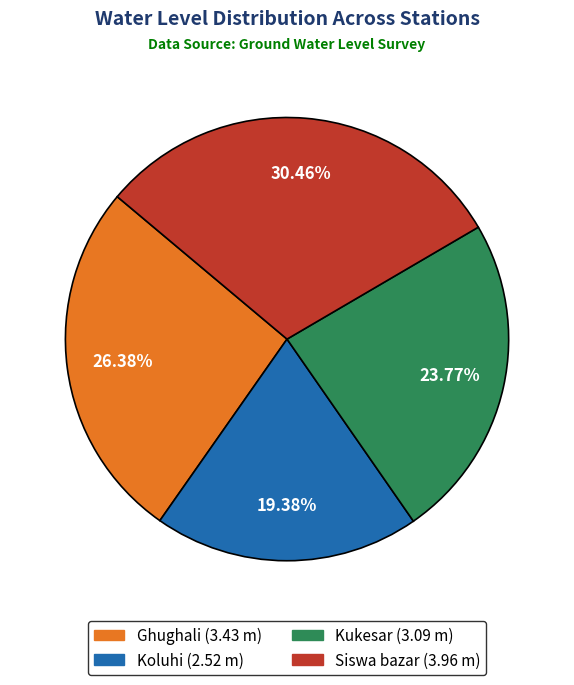

How many segments does this pie chart have?

4